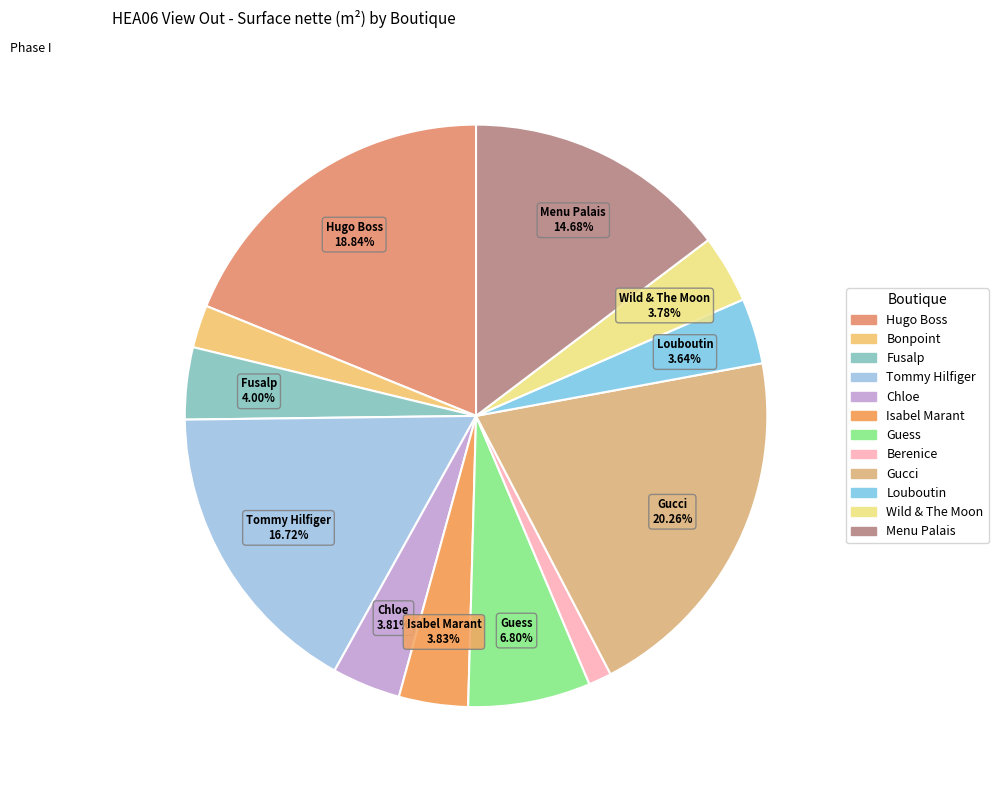

How many slices are in this pie chart?

12